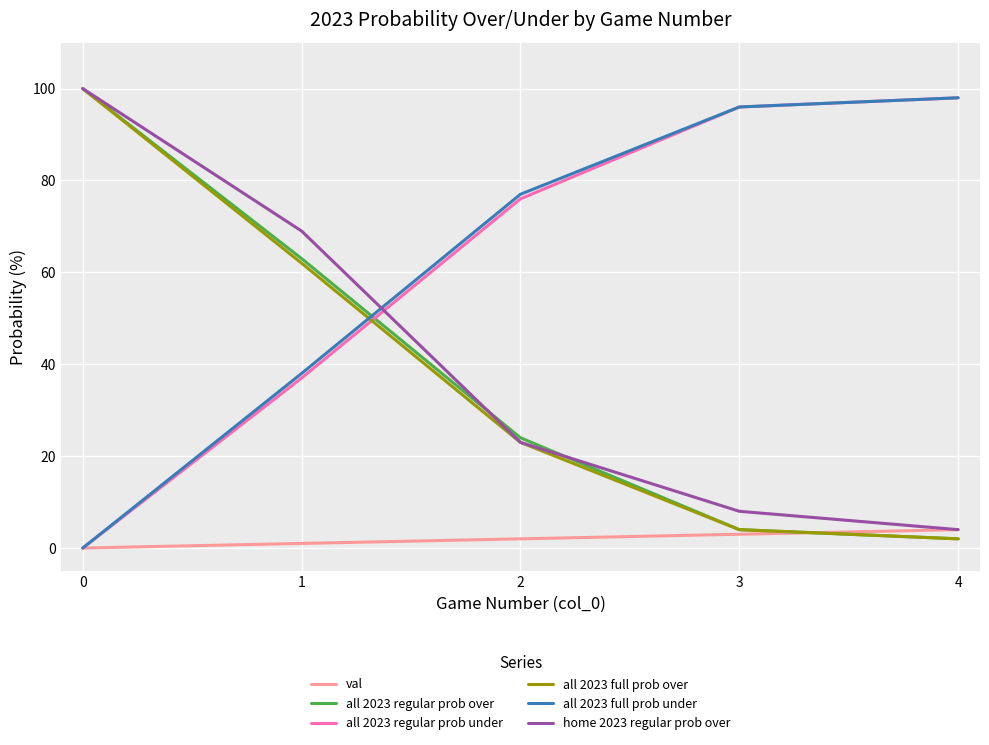

What is the maximum value shown in the chart?

100